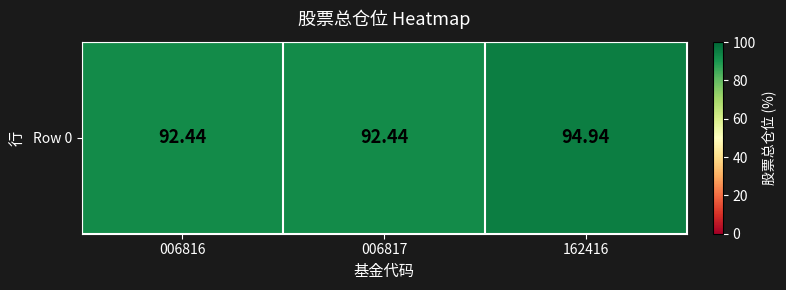

Is it true that the value at 006817 is 145.7?

False